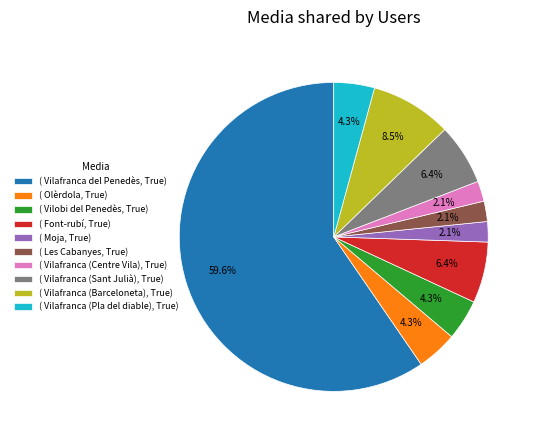

Approximately how many times larger is the value at ( Font-rubí, True) compared to ( Olèrdola, True)?

1.5